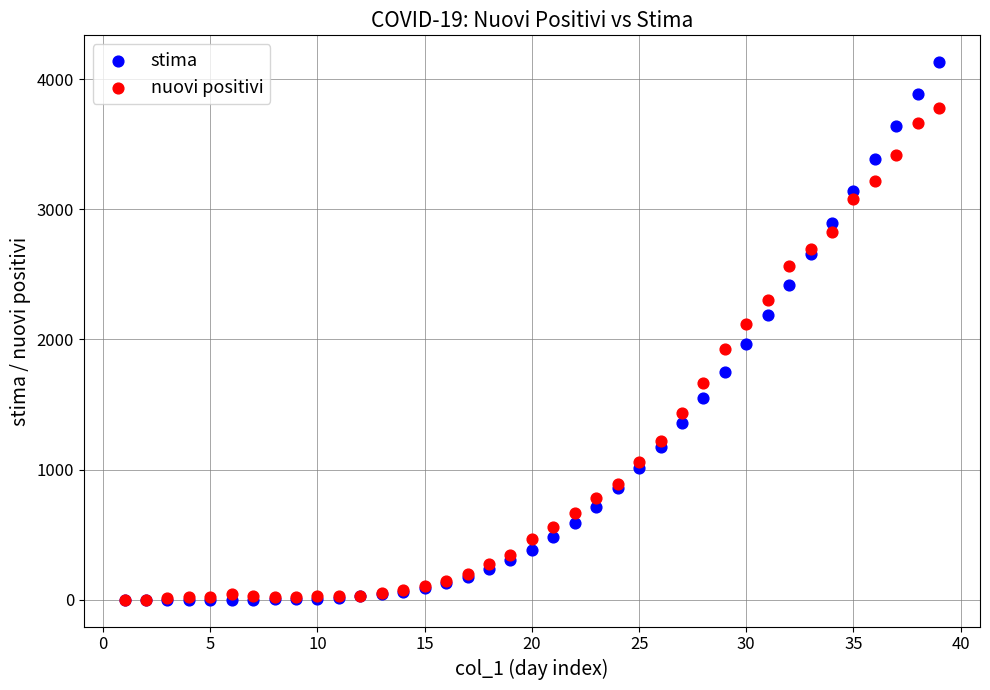

Across all series, what Y value is closest to 2065?

2116.0